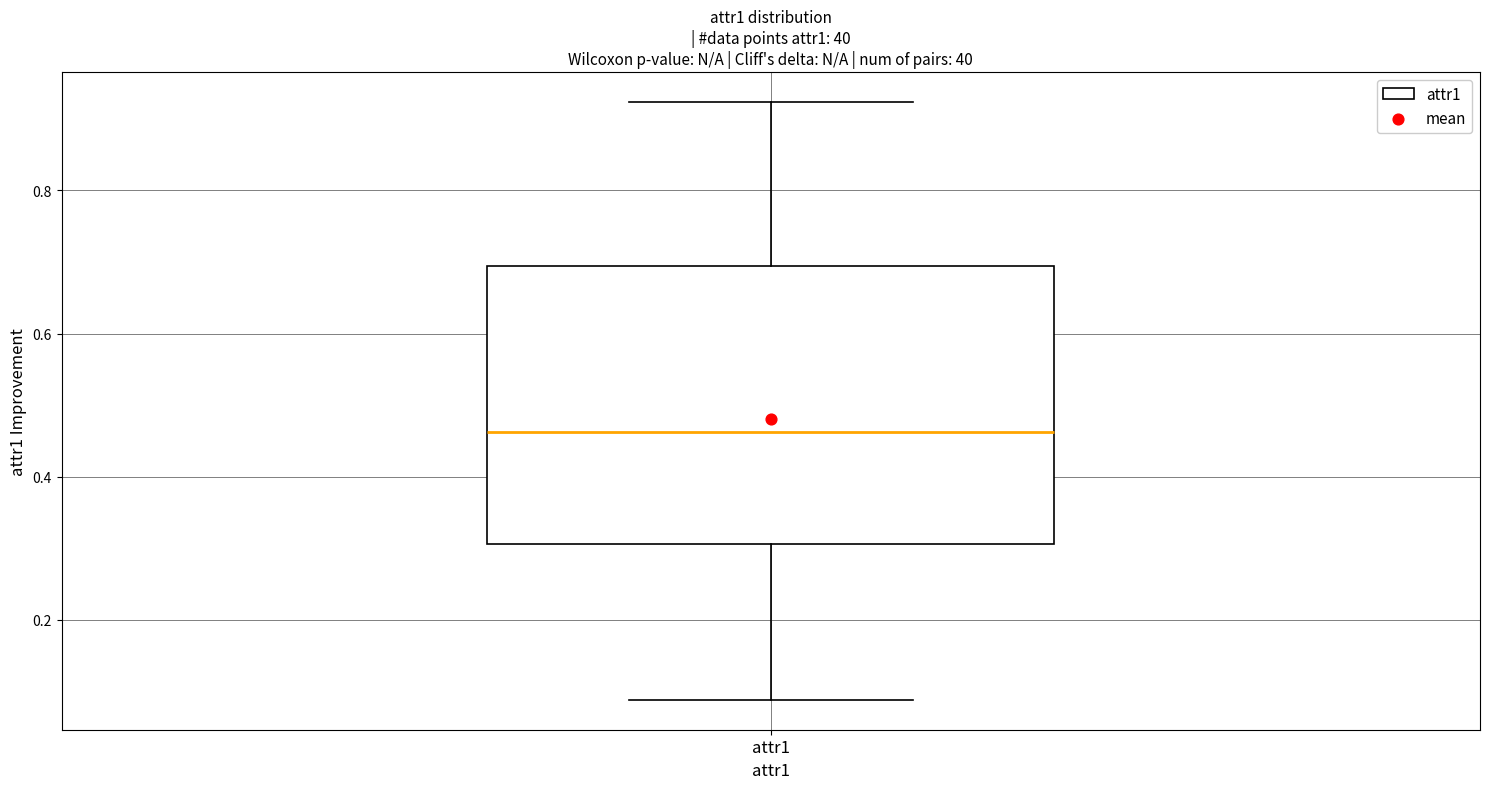

Transcribe this box plot: give where the median line is, the range the box spans, and where the two whiskers end, as read against the y-axis. The values are not printed on the chart, so give them approximately, as read against the axis.

median 0.46, box 0.30 to 0.70, whiskers 0.08 to 0.92